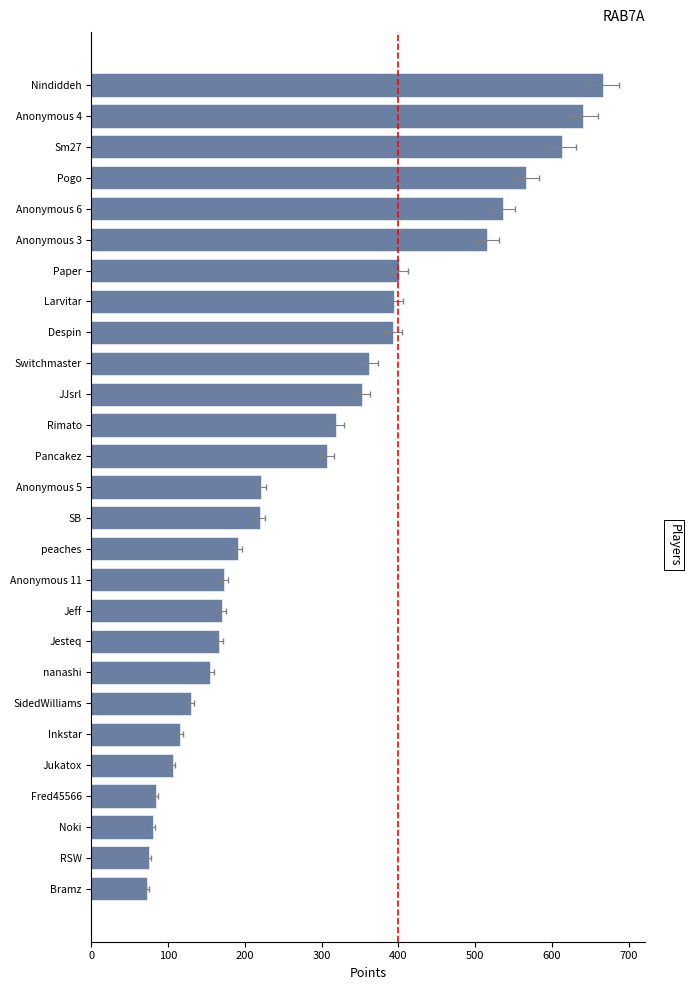

What is the average value?

297